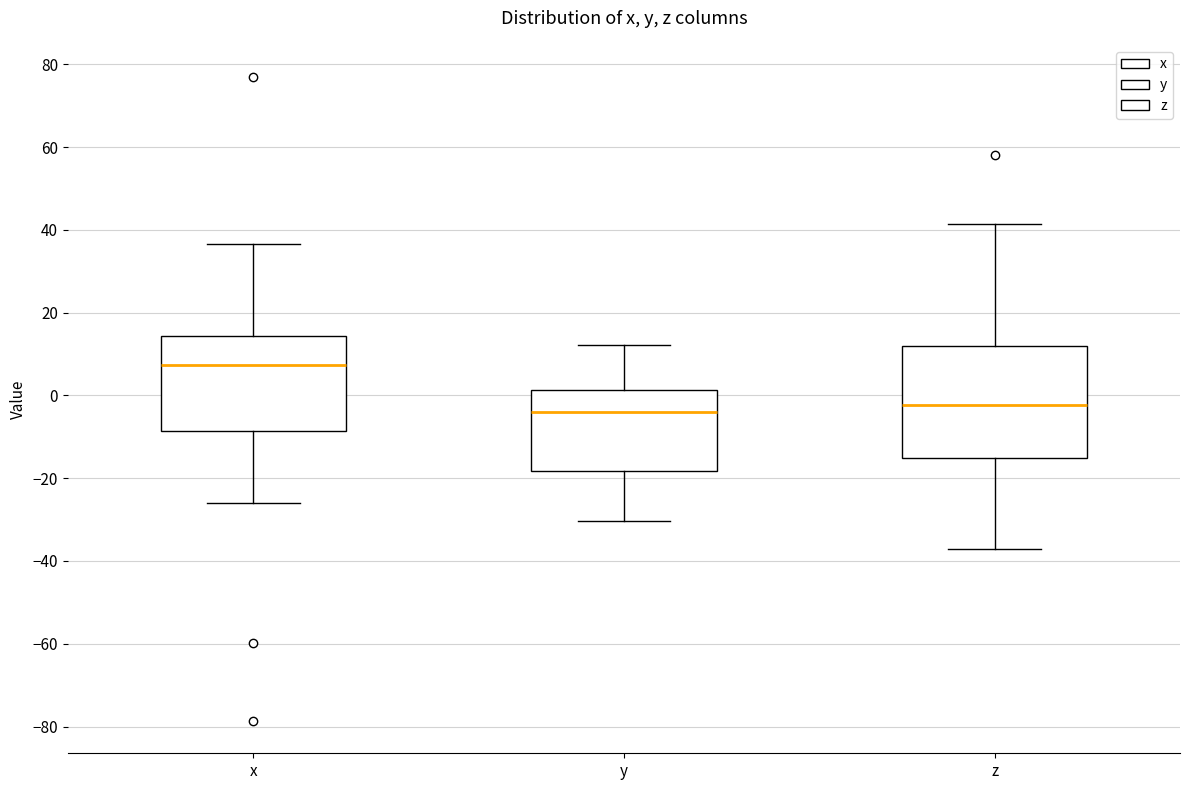

Reading left to right, transcribe this box plot: for each box, give where its median line is, the range the box spans, and where its two whiskers end, as read against the y-axis. The values are not printed on the chart, so give them approximately, as read against the axis.

x: median 8, box -8 to 14, whiskers -26 to 36
y: median -4, box -18 to 2, whiskers -30 to 12
z: median -2, box -16 to 12, whiskers -38 to 42